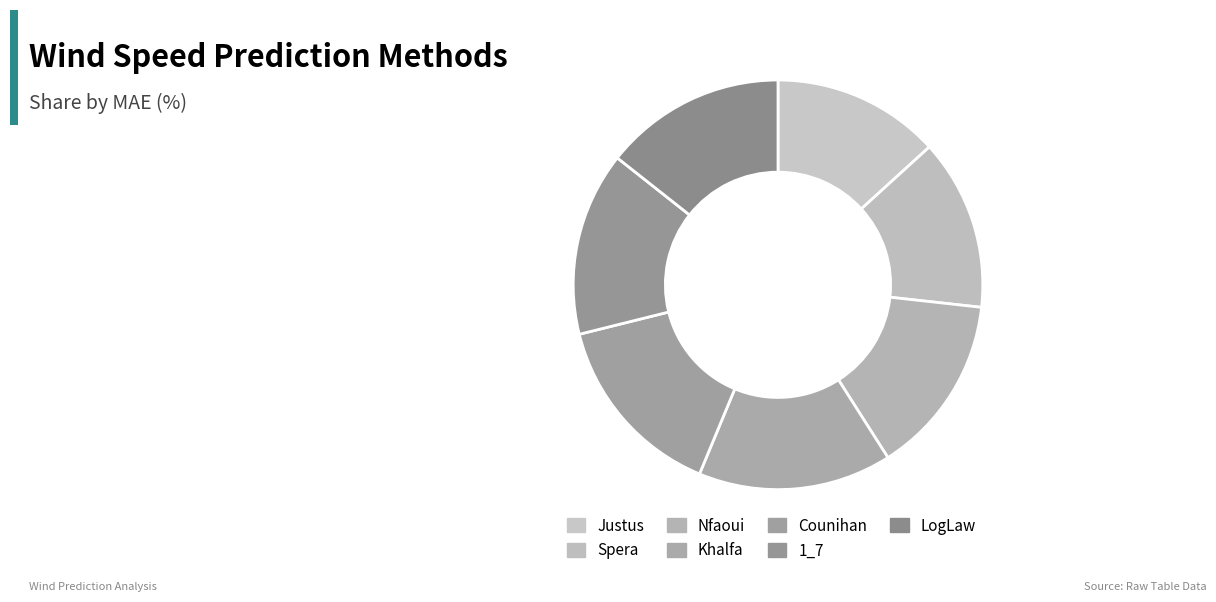

How many segments does this pie chart have?

7